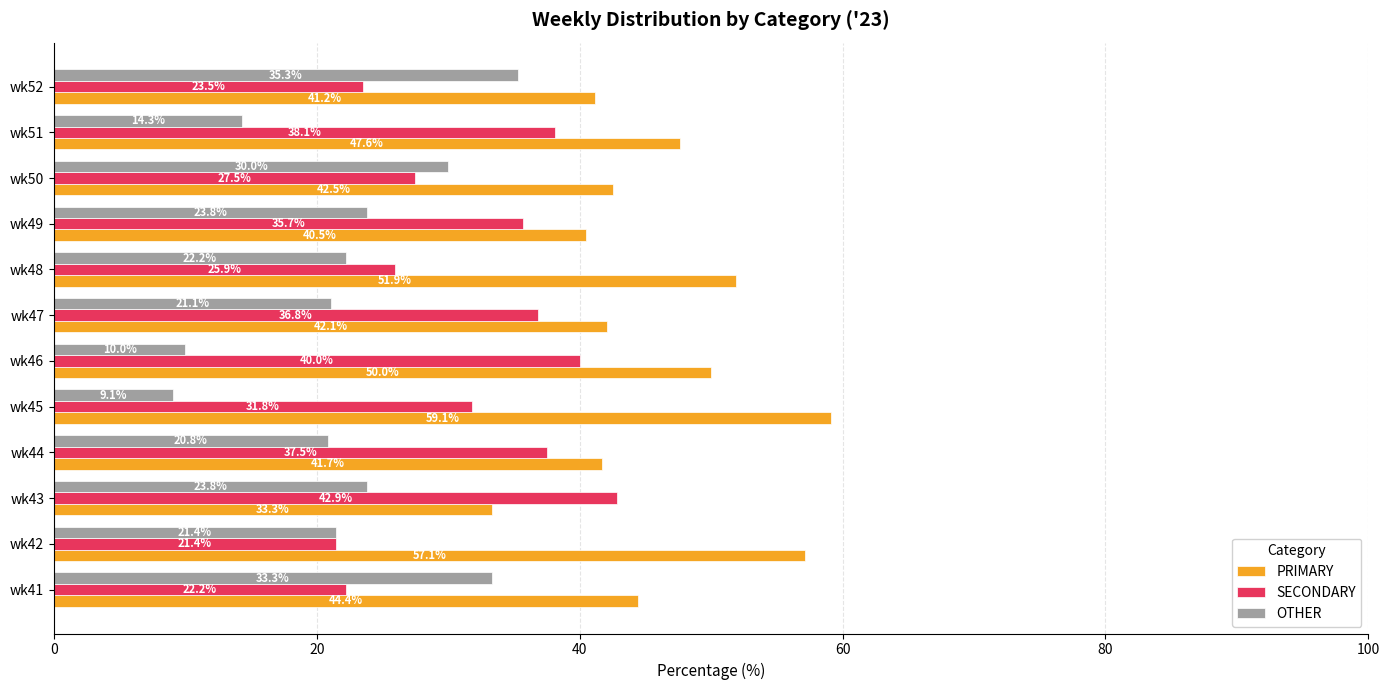

At which label is OTHER closest to 22?

wk48